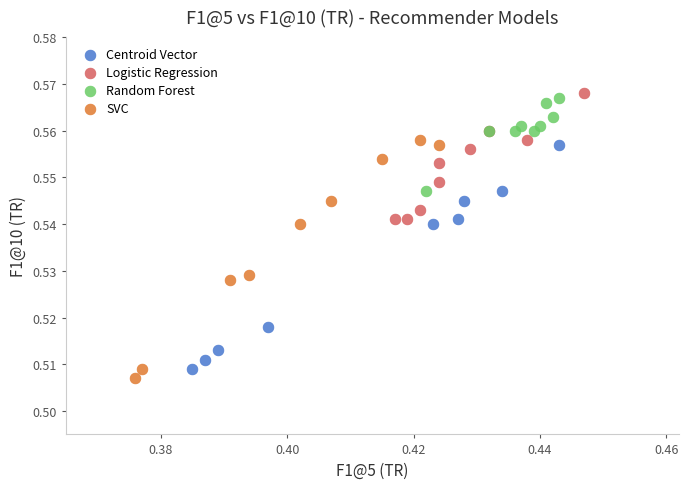

What are all the series names shown in the legend?

Centroid Vector, Logistic Regression, Random Forest, SVC